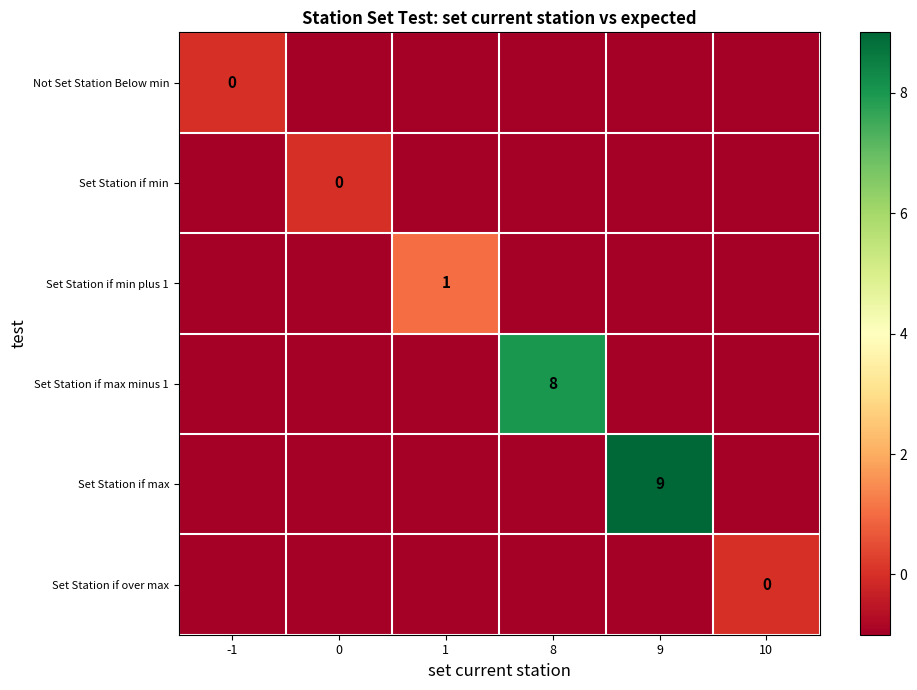

The value of Set Station if max at 9 is 9. True or false?

True